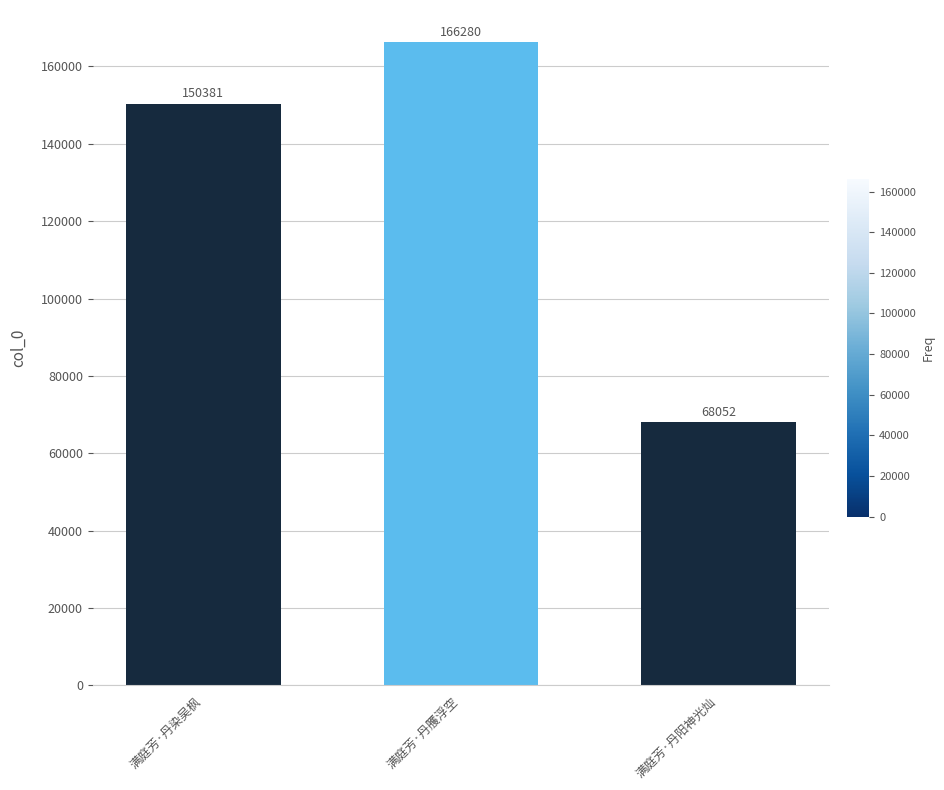

List the labels in order of value, smallest first.

满庭芳·丹阳神光灿, 满庭芳·丹染吴枫, 满庭芳·丹雘浮空